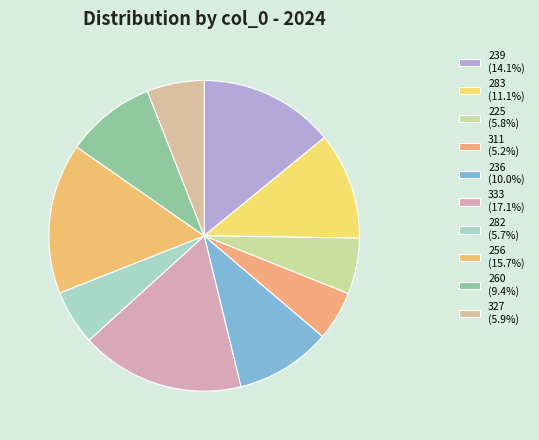

True or false: 239 accounts for 5% of the total.

False